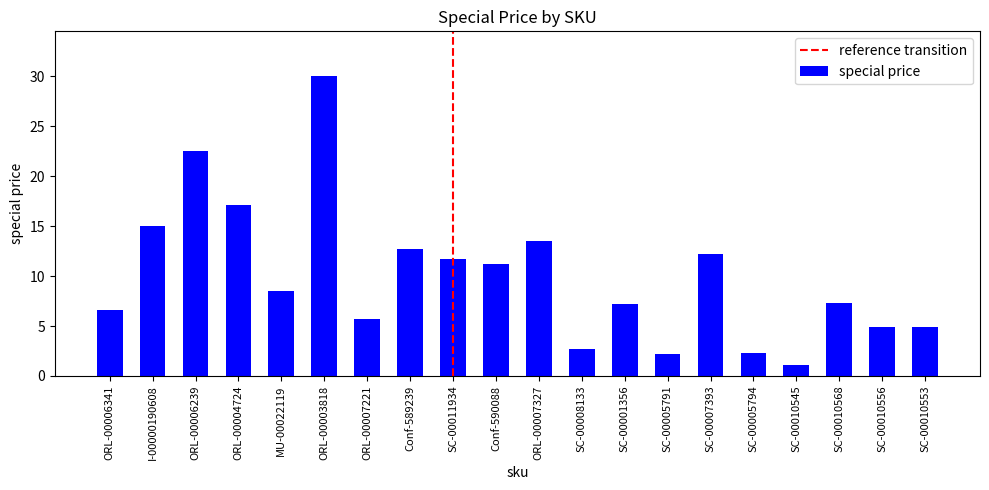

True or false: the data shows 5.0 at SC-00001356.

False